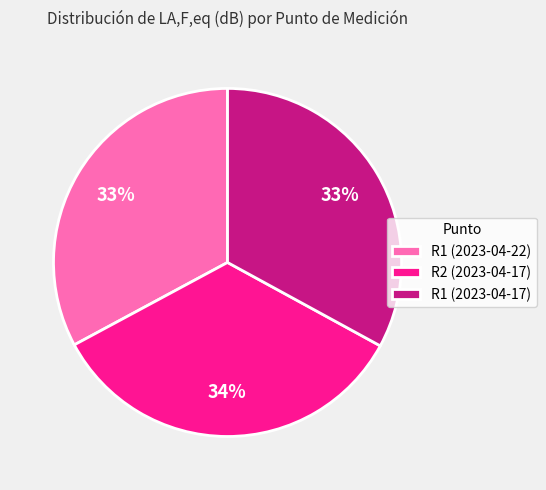

Is there any slice that represents more than half of the pie?

No